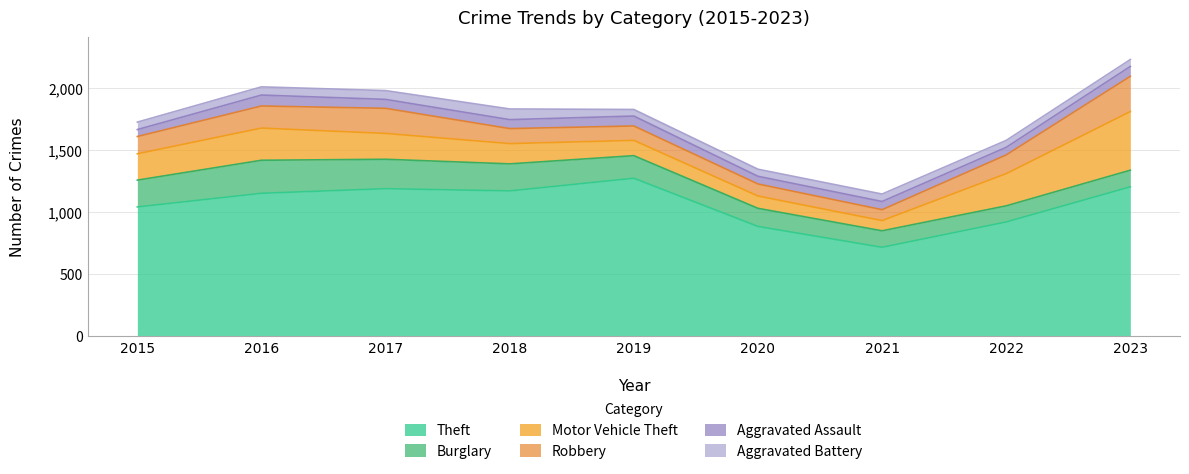

What is the maximum value shown in the chart?

1272